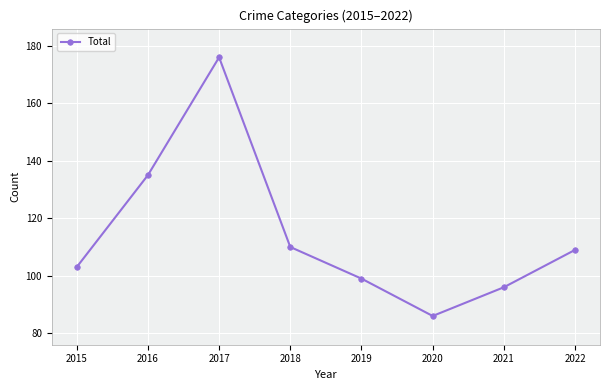

Rank the categories by value from highest to lowest.

2017, 2016, 2018, 2022, 2015, 2019, 2021, 2020